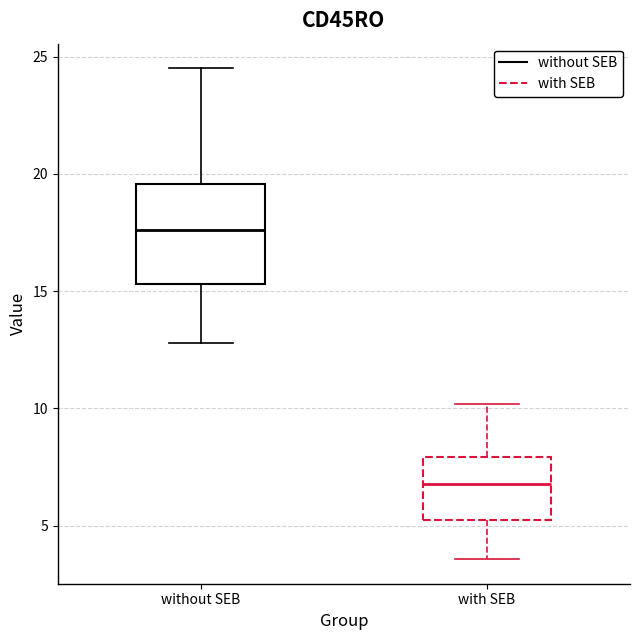

Where does the median line of the box for without SEB sit on the y-axis? The values are not printed on the chart, so give them approximately, as read against the axis.

17.5